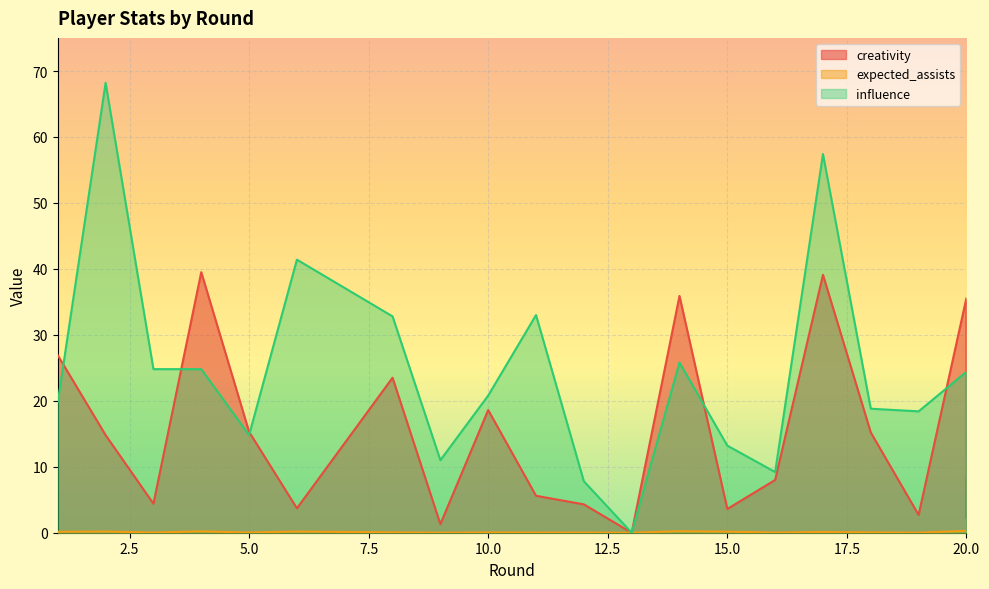

What is the difference between the highest and lowest values at 11?

33.0